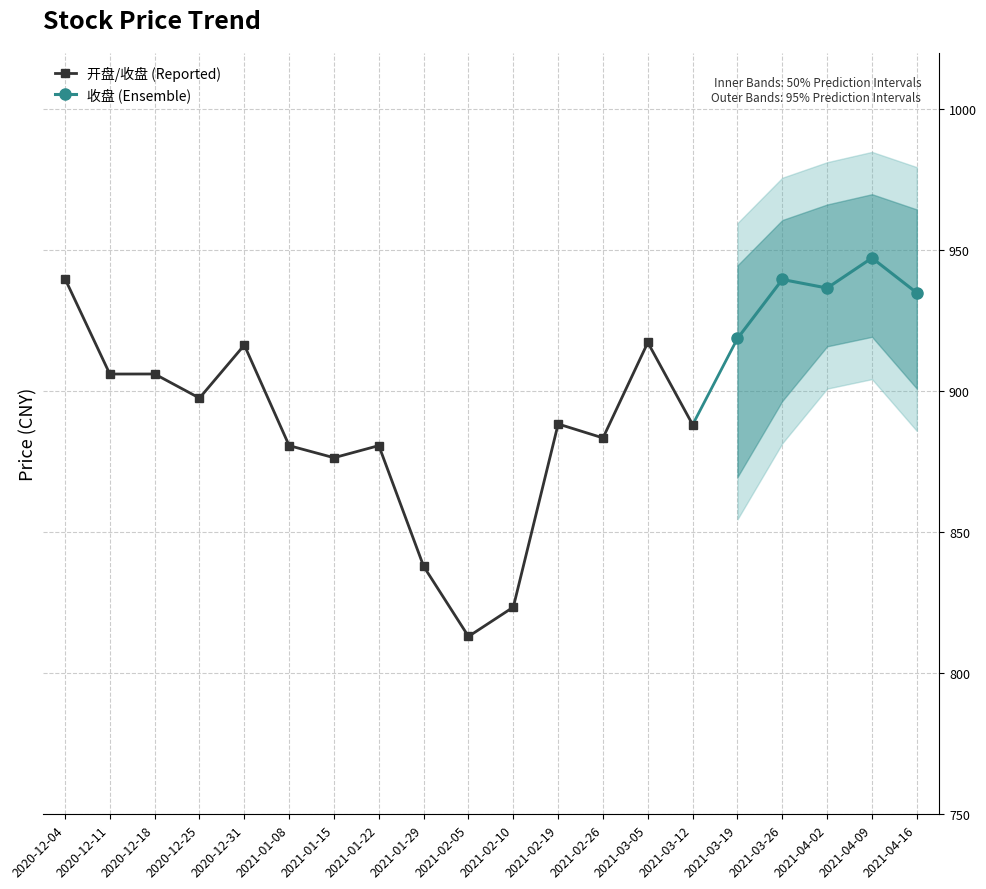

What is the value of the 开盘/收盘 (Reported) point at the 5th from the left?

916.4